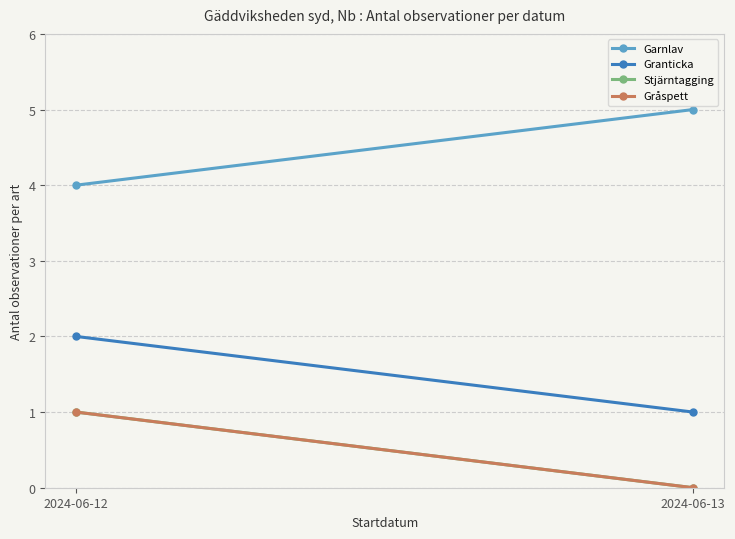

What is the sum of the Granticka values at 2024-06-12 and 2024-06-13?

3